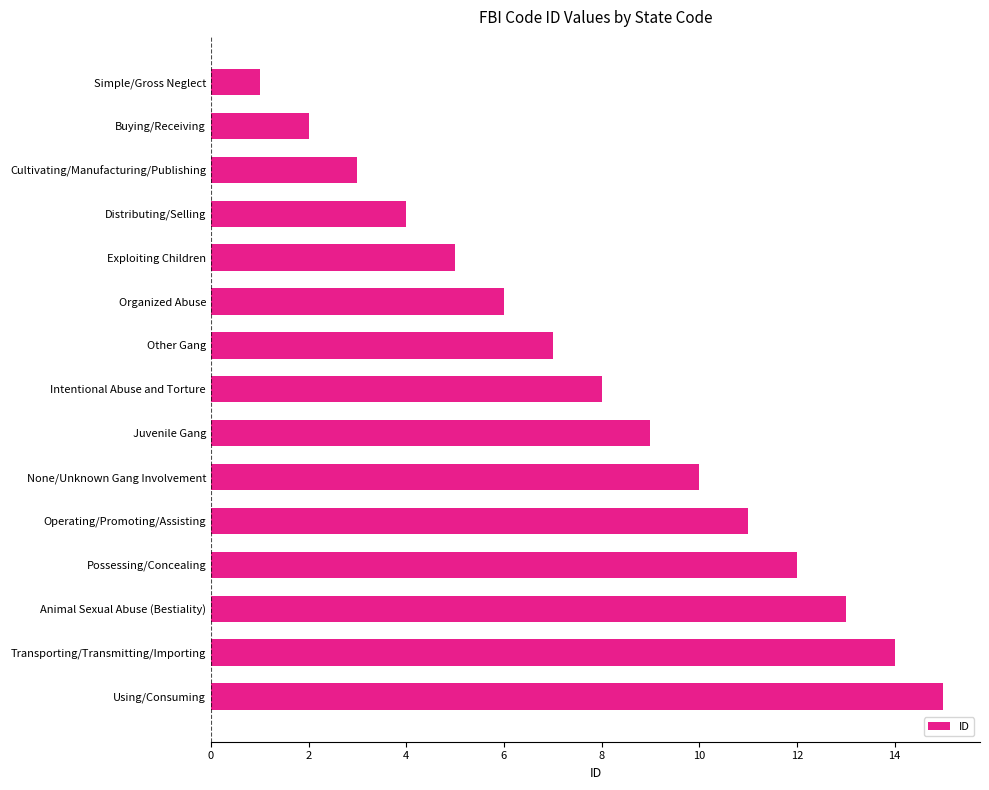

Reading top to bottom, extract all data points from this chart.

1	2	3	4	5	6	7	8	9	10	11	12	13	14	15